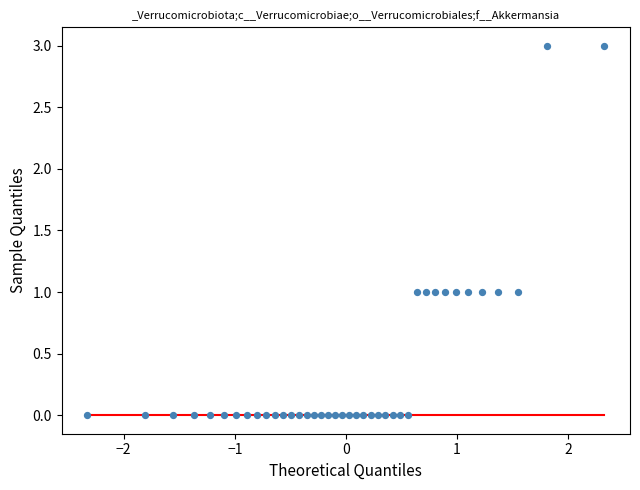

What is the range of Y values (max minus min)?

3